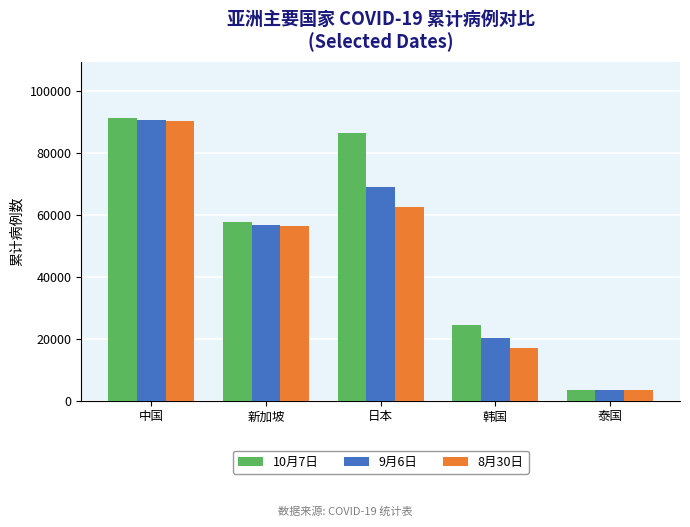

What is the highest value of the 8月30日 series?

90182